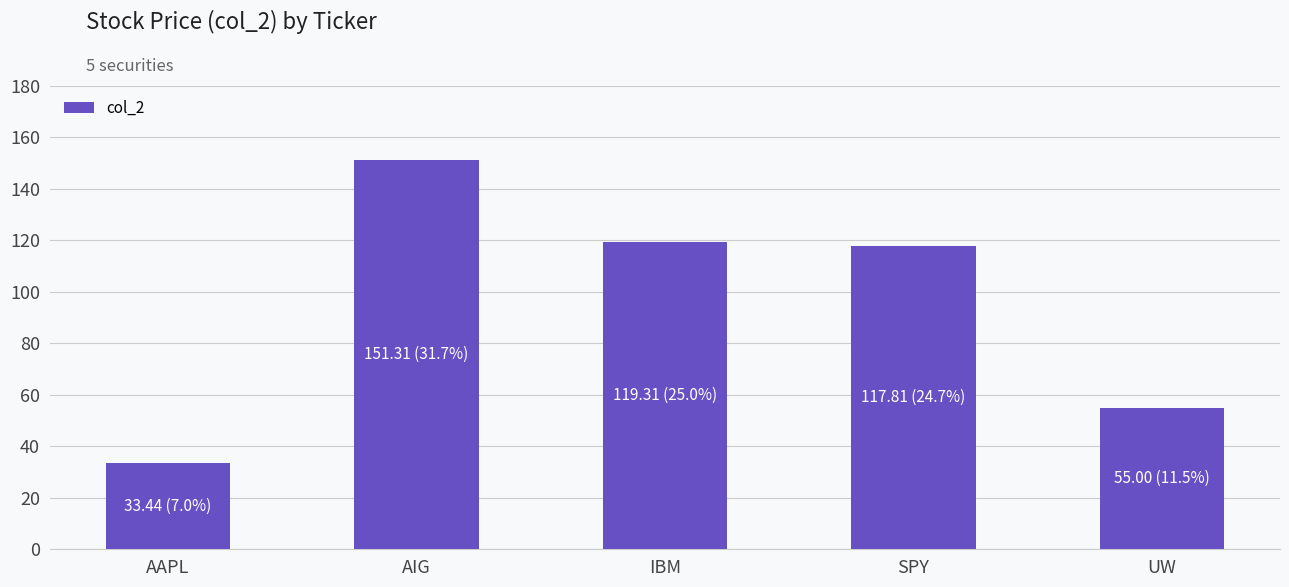

What position from the right is UW?

1